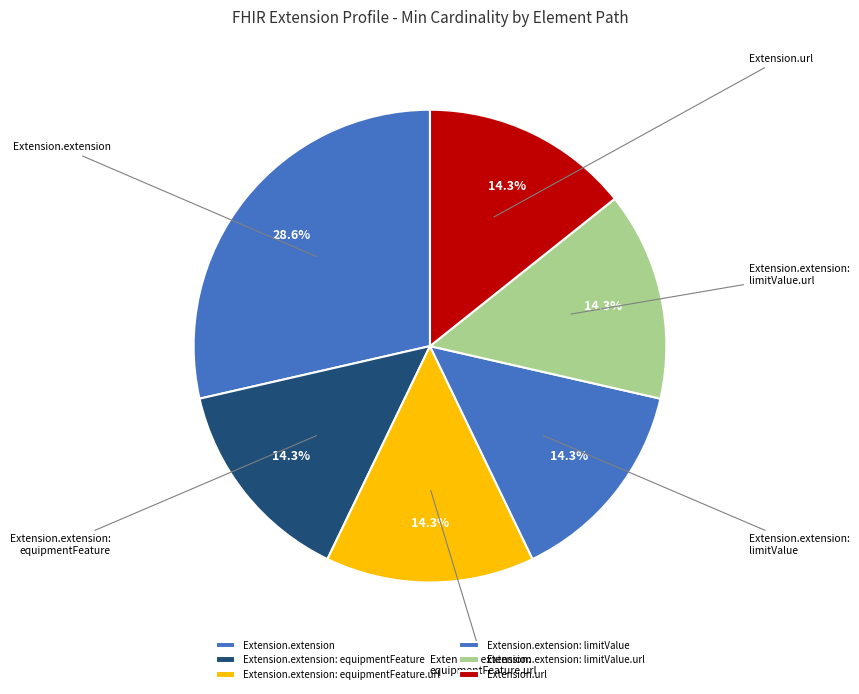

Is it true that Extension.url is 4% of the pie?

False